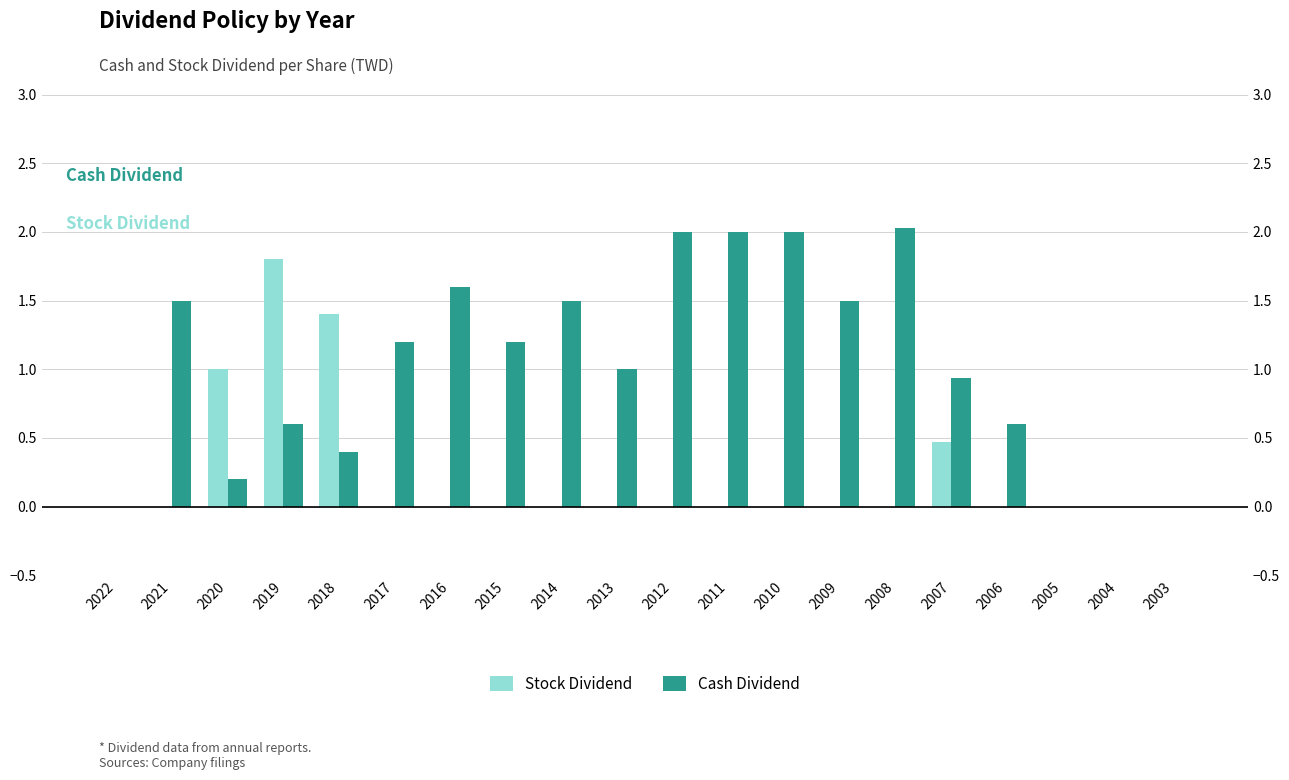

Reading left to right, extract all data points from this chart.

Stock Dividend: 0.0	0.0	1.0	1.8	1.4	0.0	0.0	0.0	0.0	0.0	0.0	0.0	0.0	0.0	0.0	0.5	0.0	0.0	0.0	0.0
Cash Dividend: 0.0	1.5	0.2	0.6	0.4	1.2	1.6	1.2	1.5	1.0	2.0	2.0	2.0	1.5	2.0	0.9	0.6	0.0	0.0	0.0